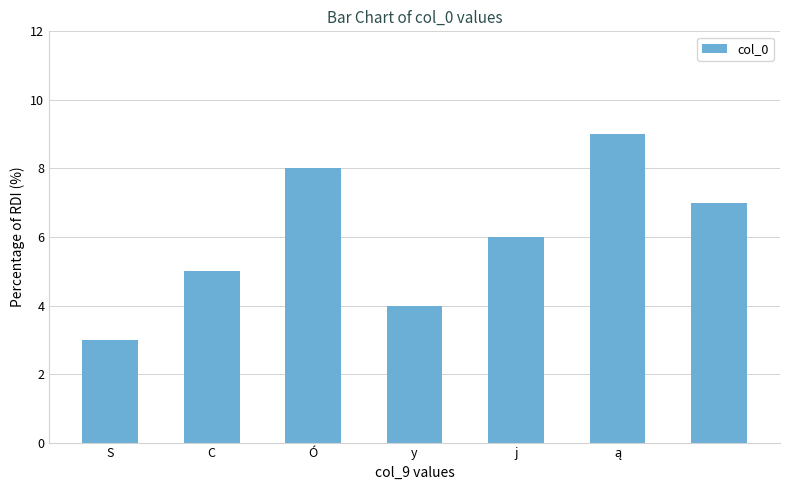

Reading left to right, transcribe all the data shown in this chart.

3	5	8	4	6	9	7